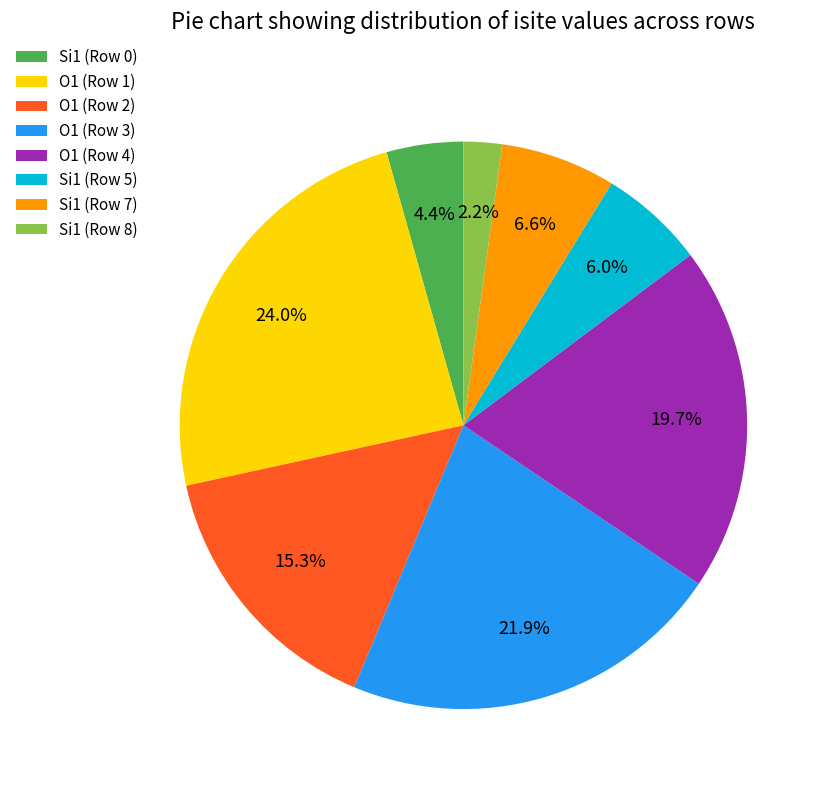

Which category has the biggest portion of the pie?

O1 (Row 1)